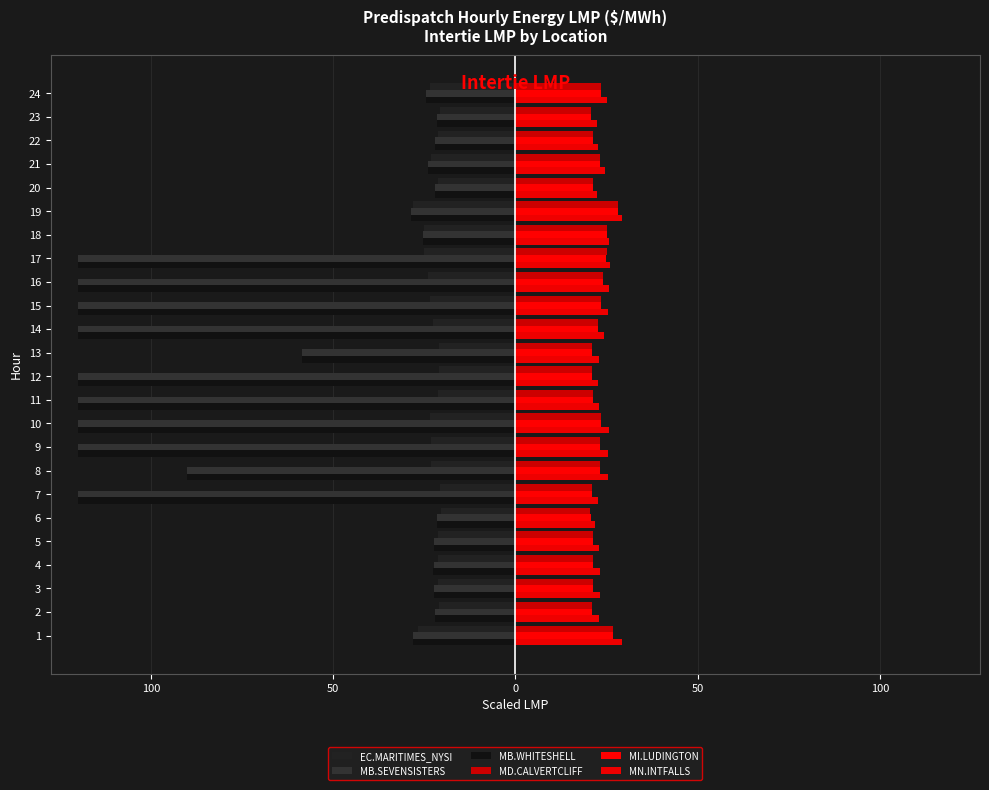

Between 8 and 13, which is larger?

13